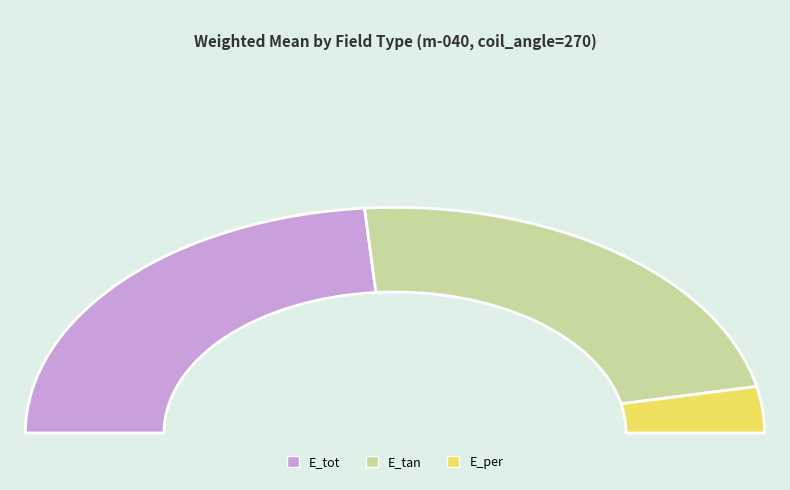

Is there any slice that represents more than half of the pie?

No